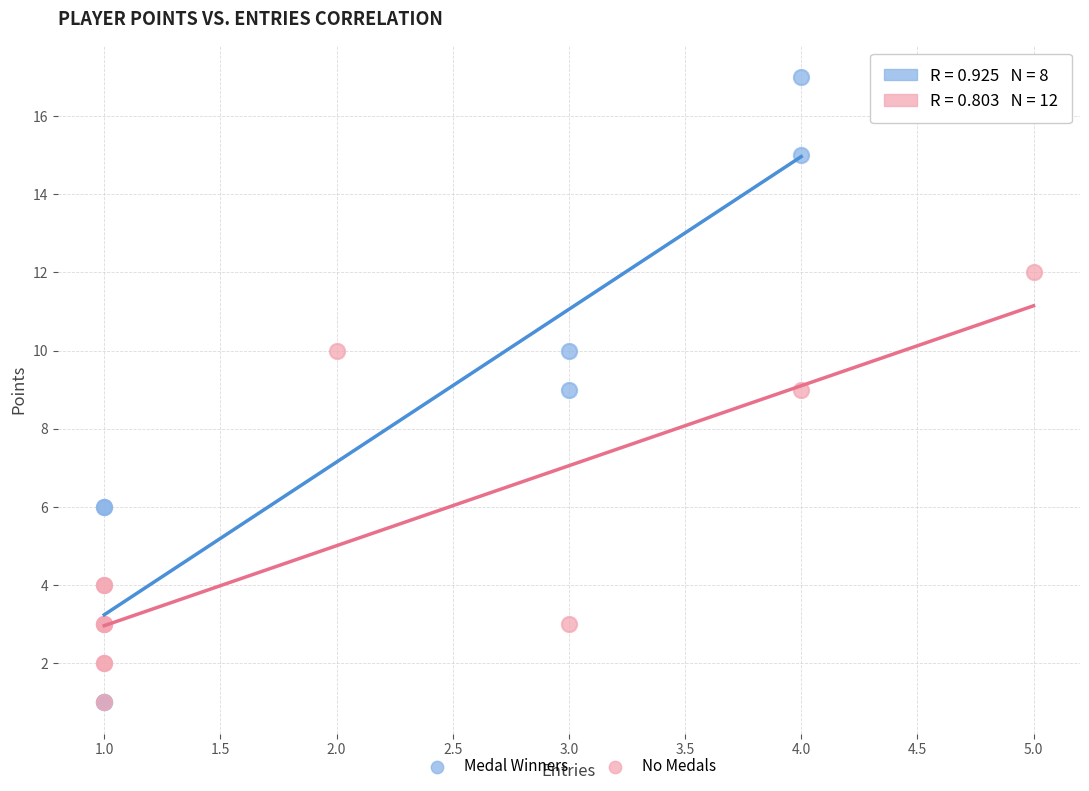

Which series has the widest spread of Y values?

Medal Winners